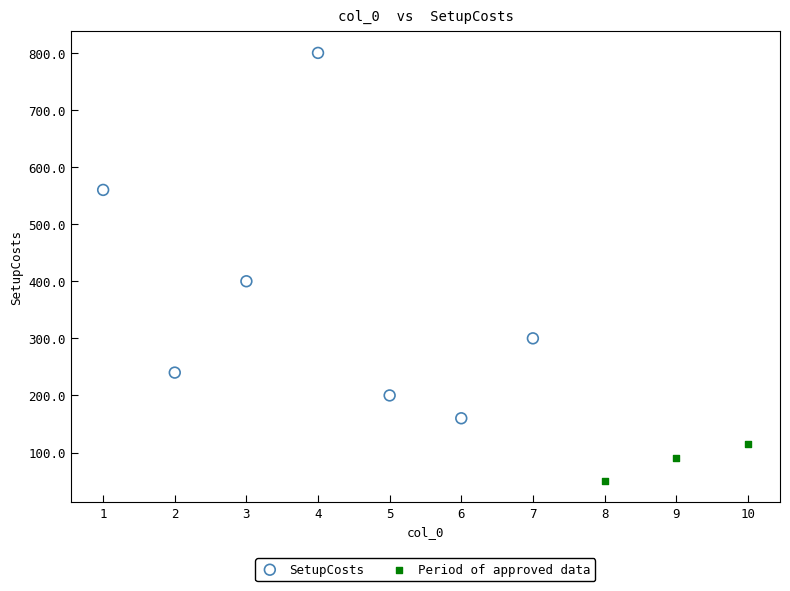

Which series reaches the maximum Y coordinate?

SetupCosts